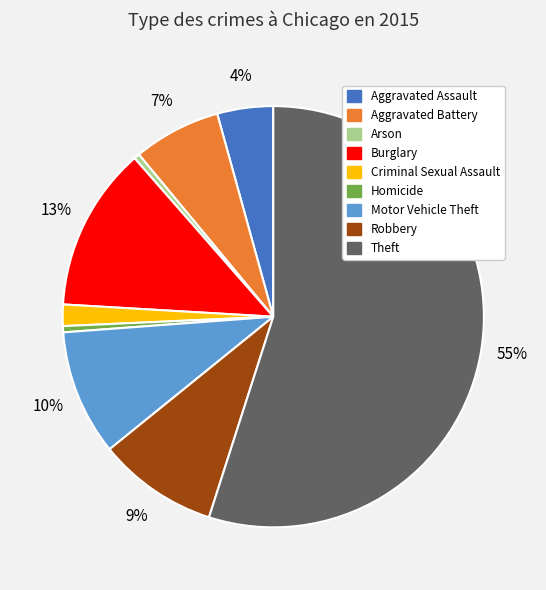

Combined, do Aggravated Assault and Homicide account for over 50%?

No